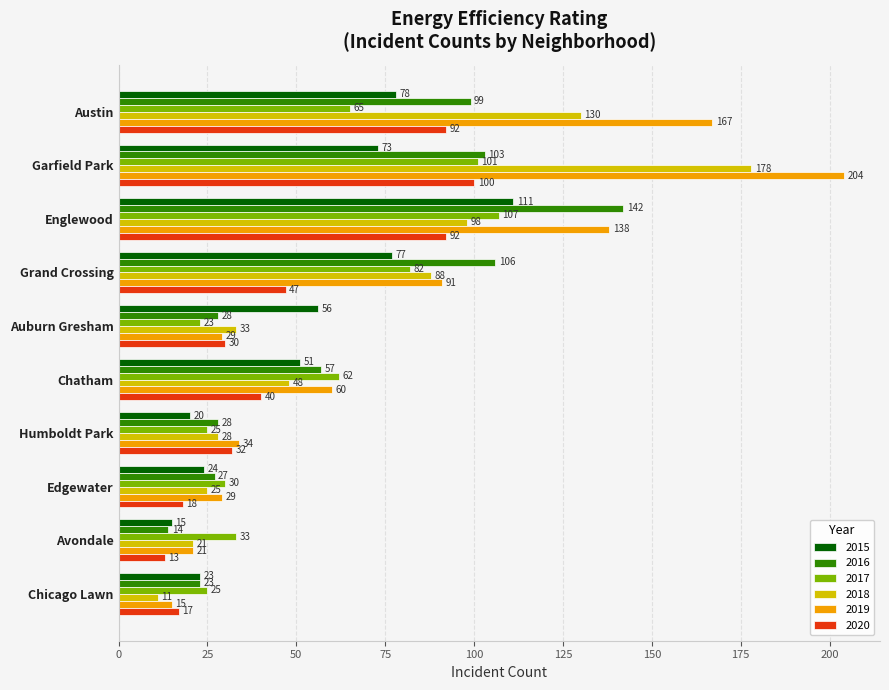

What is the maximum value shown in the chart?

204